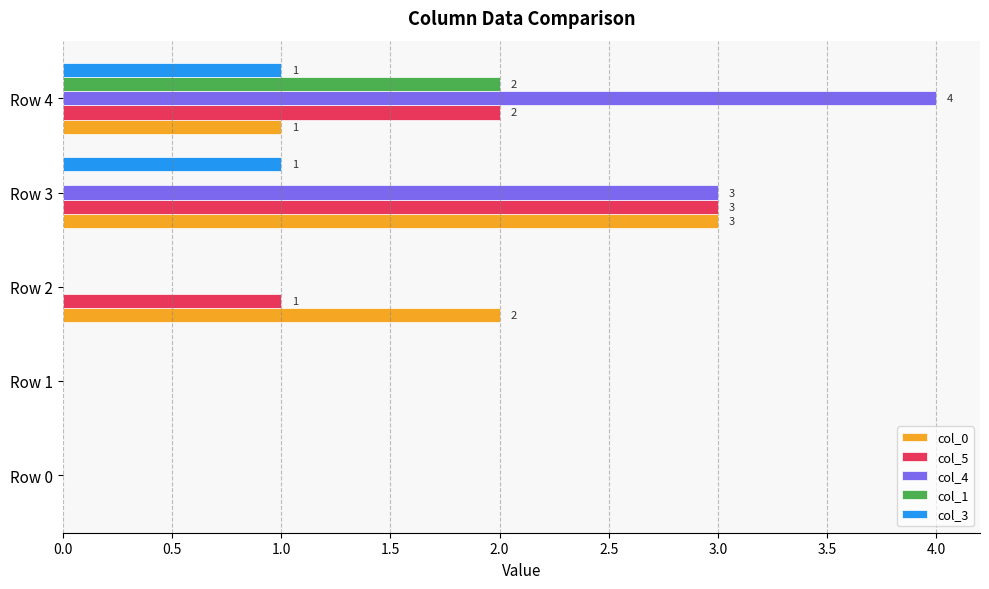

True or false: col_4 has a value of 0 at Row 2.

True